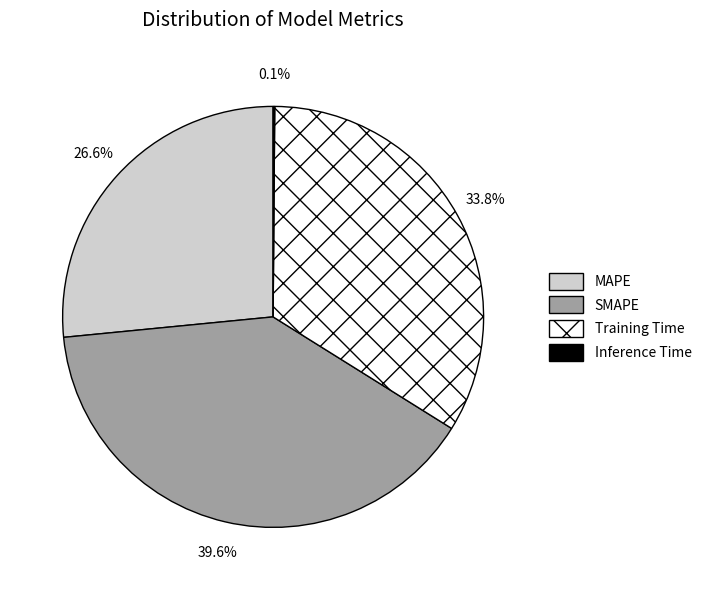

How much of the chart is everything except Training Time?

66.2%